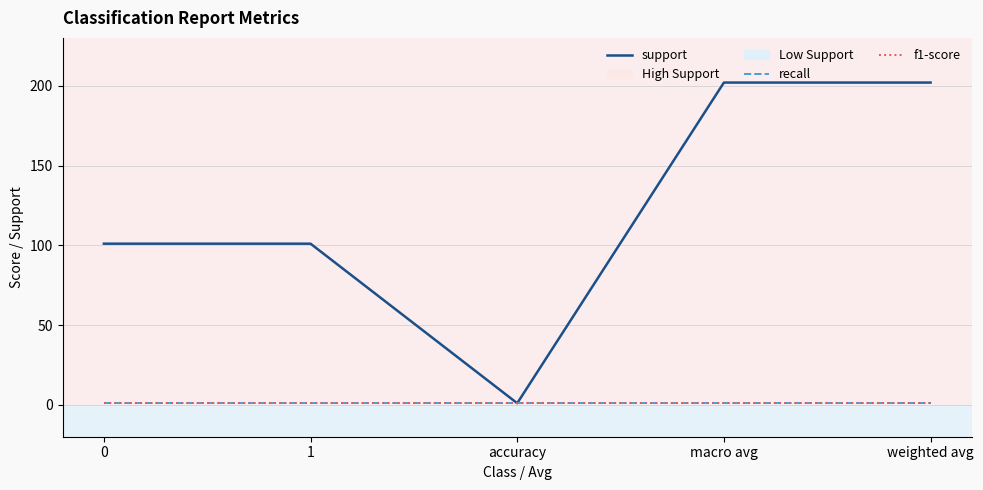

How many lines are shown in the chart?

3